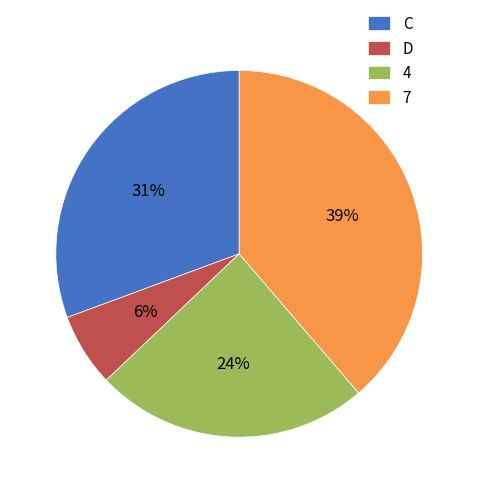

Is the sum of 7 and D greater than half?

No